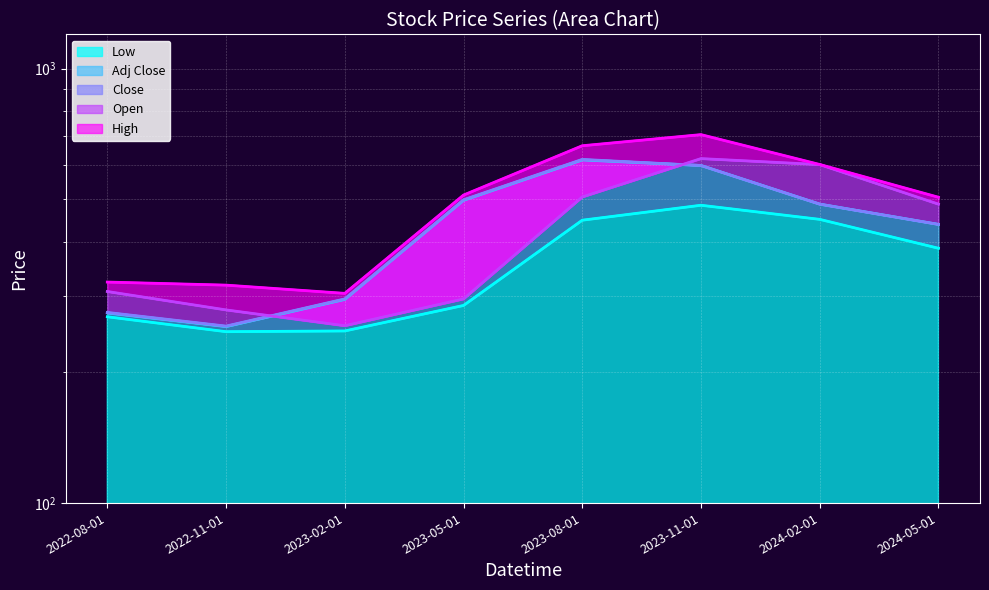

Is the value of Close at 2023-08-01 greater than the value of High at 2023-05-01?

Yes